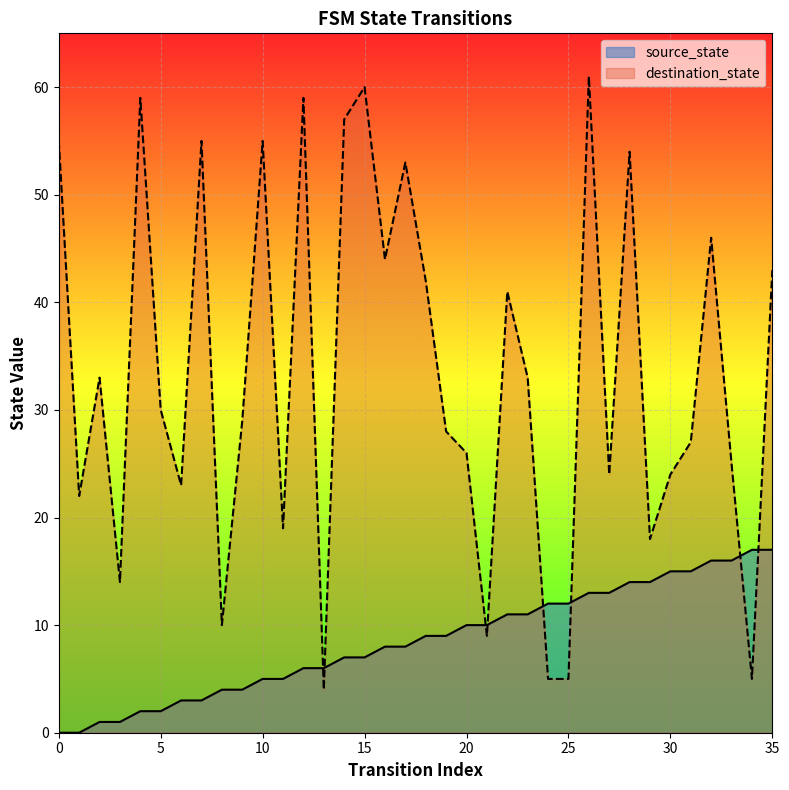

Count the number of data series in this chart.

2